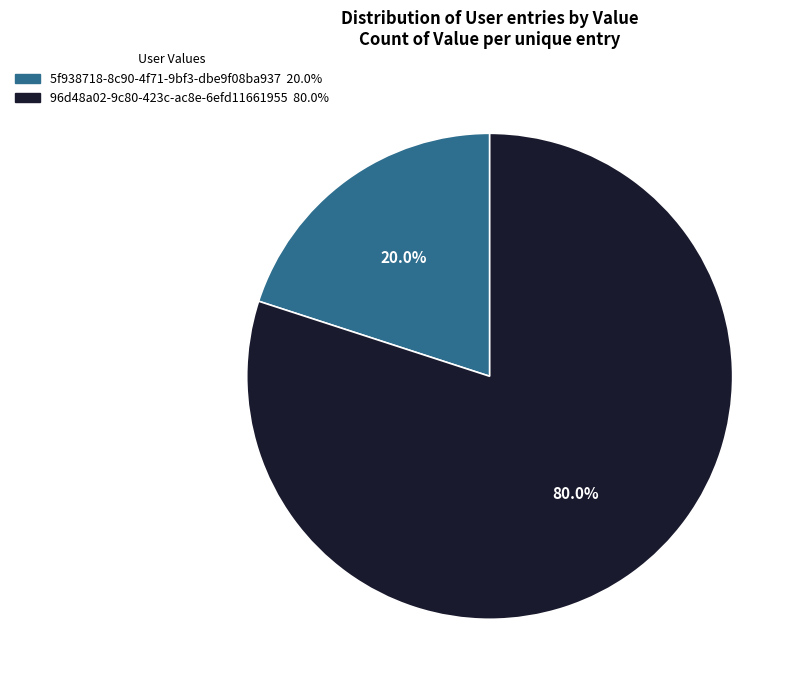

How many slices are in this pie chart?

2